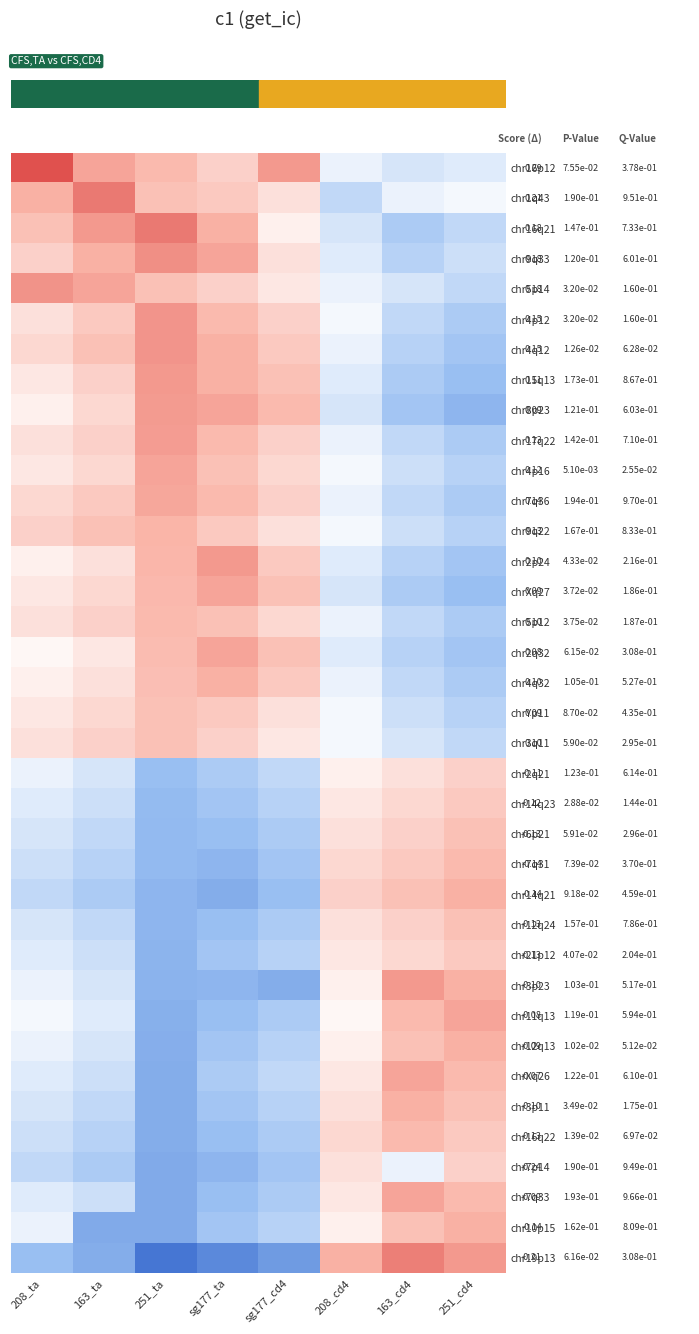

Reading left to right, list all the values displayed in this chart.

row_0: 0.9	0.6	0.5	0.3	0.6	-0.1	-0.2	-0.1
row_1: 0.5	0.7	0.4	0.3	0.2	-0.3	-0.1	-0.1
row_2: 0.4	0.6	0.7	0.5	0.1	-0.2	-0.4	-0.3
row_3: 0.3	0.5	0.6	0.6	0.2	-0.1	-0.3	-0.2
row_4: 0.6	0.6	0.4	0.3	0.1	-0.1	-0.2	-0.3
row_5: 0.2	0.3	0.6	0.5	0.3	-0.1	-0.3	-0.4
row_6: 0.2	0.4	0.6	0.5	0.3	-0.1	-0.3	-0.5
row_7: 0.1	0.3	0.6	0.5	0.4	-0.1	-0.4	-0.5
row_8: 0.1	0.2	0.6	0.6	0.5	-0.2	-0.5	-0.6
row_9: 0.2	0.3	0.6	0.5	0.3	-0.1	-0.3	-0.4
row_10: 0.1	0.2	0.6	0.4	0.2	-0.1	-0.2	-0.3
row_11: 0.2	0.3	0.5	0.5	0.3	-0.1	-0.3	-0.4
row_12: 0.3	0.4	0.5	0.3	0.2	-0.1	-0.2	-0.3
row_13: 0.1	0.2	0.5	0.6	0.3	-0.1	-0.3	-0.5
row_14: 0.1	0.2	0.5	0.6	0.4	-0.2	-0.4	-0.5
row_15: 0.2	0.3	0.5	0.4	0.2	-0.1	-0.3	-0.4
row_16: 0.1	0.1	0.4	0.6	0.4	-0.1	-0.3	-0.5
row_17: 0.1	0.2	0.4	0.5	0.3	-0.1	-0.3	-0.4
row_18: 0.1	0.2	0.4	0.3	0.2	-0.1	-0.2	-0.3
row_19: 0.2	0.3	0.4	0.3	0.1	-0.1	-0.2	-0.3
row_20: -0.1	-0.2	-0.5	-0.4	-0.3	0.1	0.2	0.3
row_21: -0.1	-0.2	-0.5	-0.5	-0.3	0.1	0.2	0.3
row_22: -0.2	-0.3	-0.5	-0.5	-0.4	0.2	0.3	0.4
row_23: -0.2	-0.3	-0.5	-0.6	-0.5	0.2	0.3	0.5
row_24: -0.3	-0.4	-0.6	-0.6	-0.5	0.3	0.4	0.5
row_25: -0.2	-0.3	-0.6	-0.5	-0.4	0.2	0.3	0.4
row_26: -0.1	-0.2	-0.6	-0.5	-0.3	0.1	0.2	0.3
row_27: -0.1	-0.2	-0.6	-0.6	-0.6	0.1	0.6	0.5
row_28: -0.1	-0.1	-0.6	-0.5	-0.4	0.1	0.5	0.6
row_29: -0.1	-0.2	-0.6	-0.5	-0.3	0.1	0.4	0.5
row_30: -0.1	-0.2	-0.6	-0.4	-0.3	0.1	0.6	0.5
row_31: -0.2	-0.3	-0.6	-0.5	-0.3	0.2	0.5	0.4
row_32: -0.2	-0.3	-0.6	-0.5	-0.4	0.2	0.5	0.3
row_33: -0.3	-0.4	-0.6	-0.6	-0.5	0.2	-0.1	0.3
row_34: -0.1	-0.2	-0.6	-0.5	-0.4	0.1	0.6	0.5
row_35: -0.1	-0.6	-0.6	-0.5	-0.3	0.1	0.4	0.5
row_36: -0.5	-0.6	-0.9	-0.8	-0.7	0.5	0.7	0.6